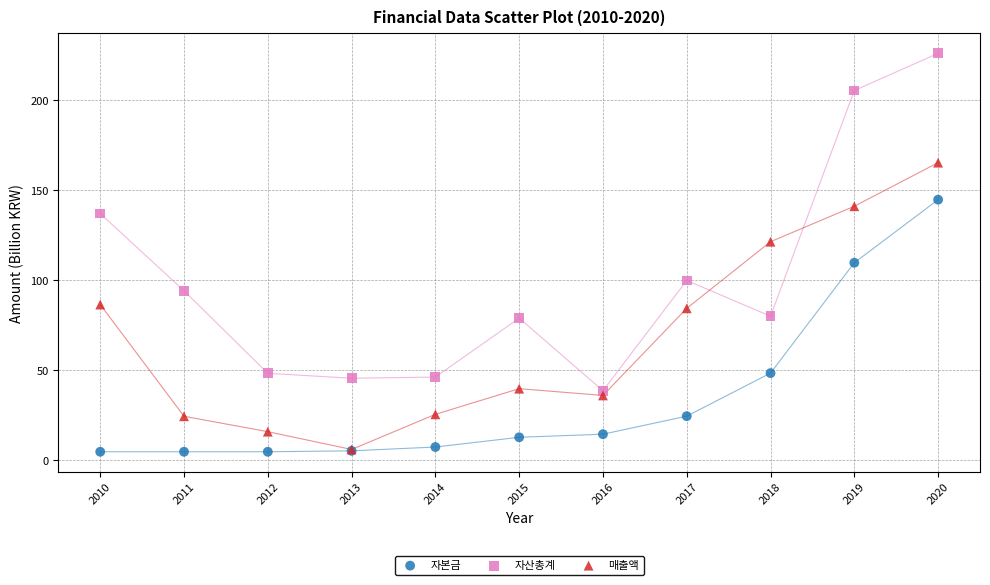

What are all the series names shown in the legend?

자본금, 자산총계, 매출액